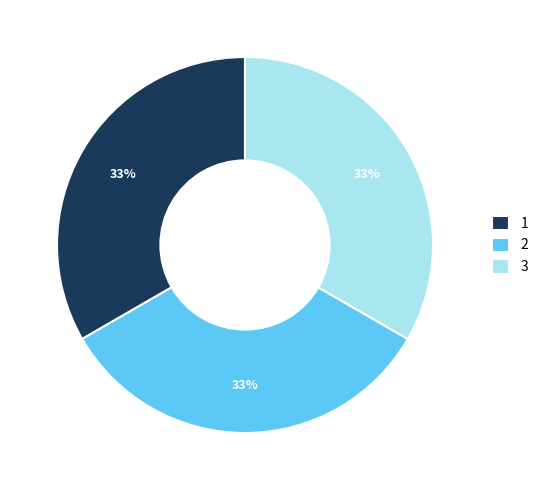

Combined, do 2 and 3 account for over 50%?

Yes